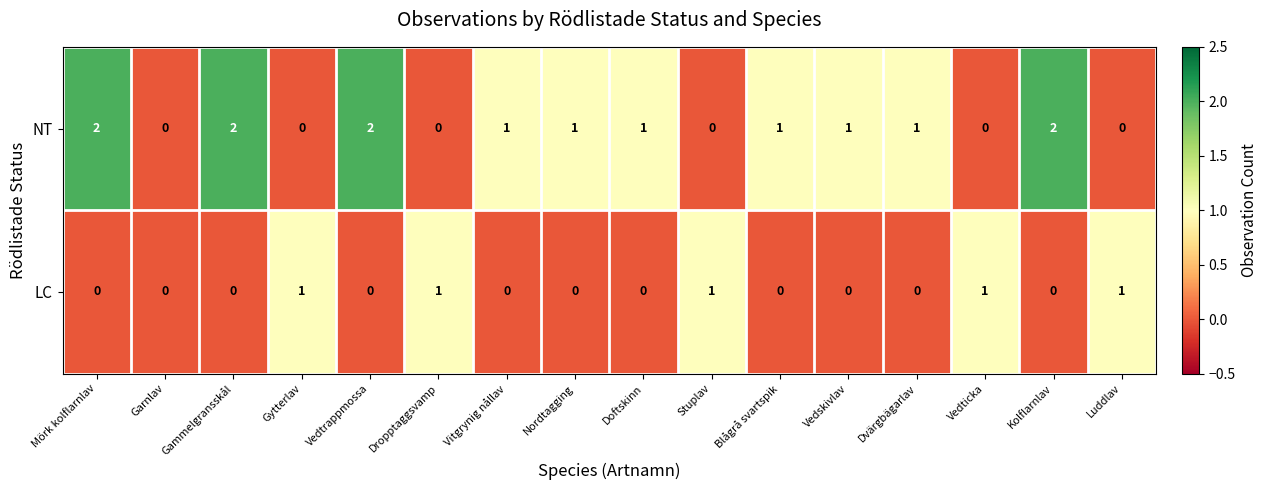

At which label does NT first exceed 1?

Mörk kolflarnlav